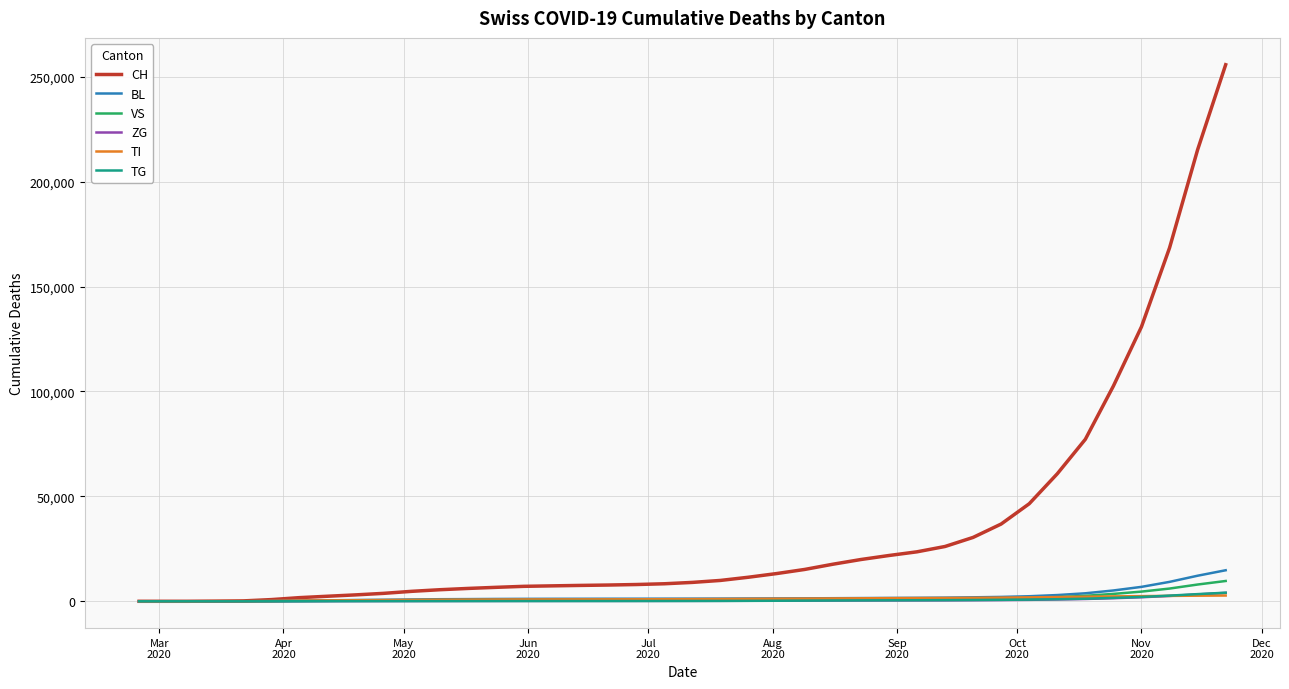

What is the highest value of the TI series?

2747